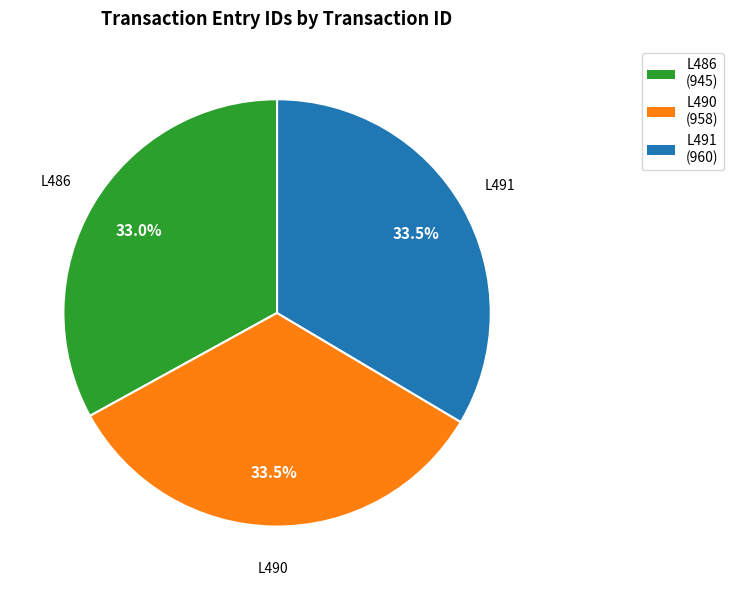

To the nearest percent, what is the average slice percentage?

33%